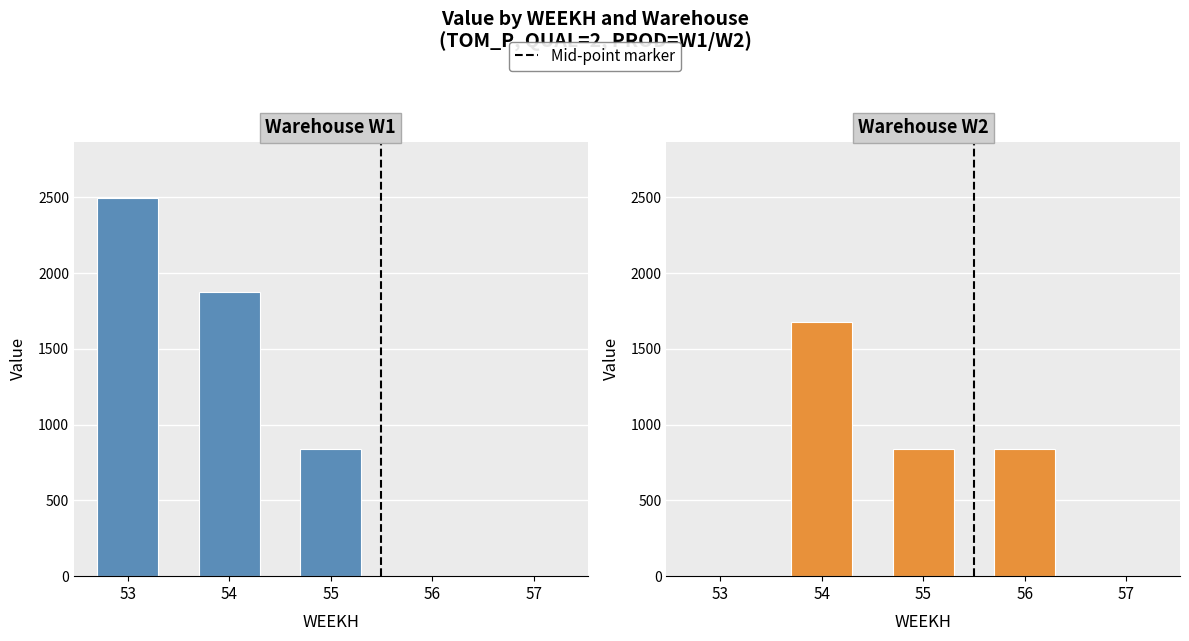

Between 53 and 56, which series saw the biggest shift?

W1